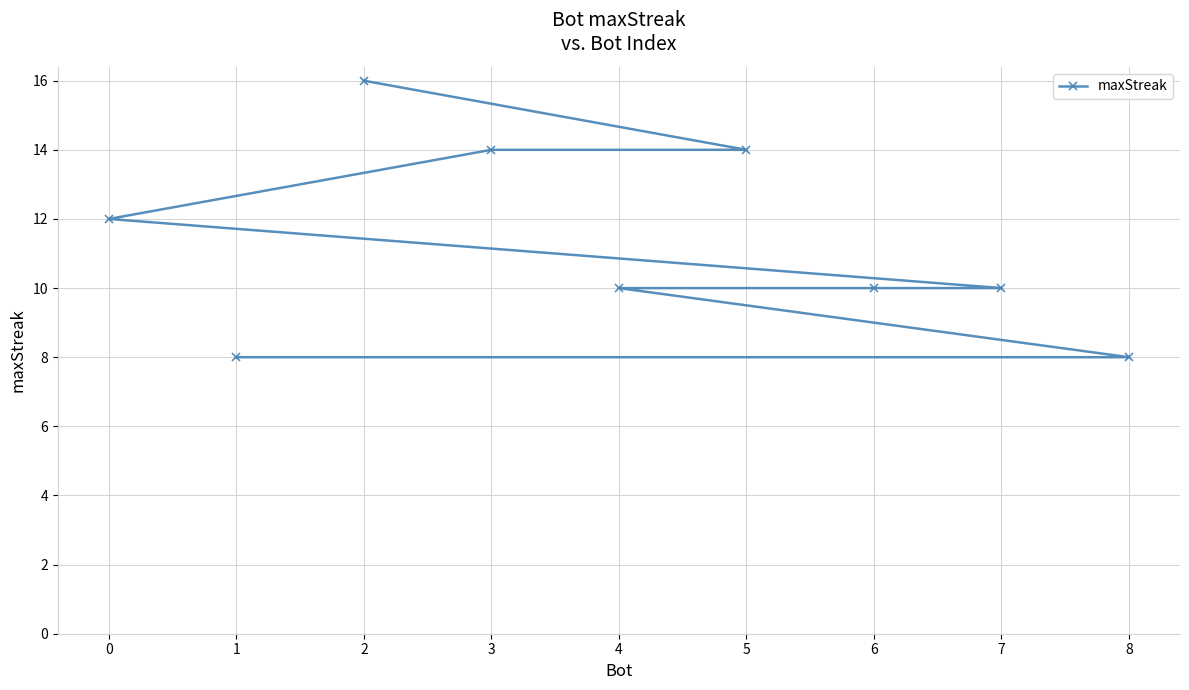

Reading left to right, what are all the values shown in this chart?

0=12	1=8	2=16	3=14	4=10	5=14	6=10	7=10	8=8